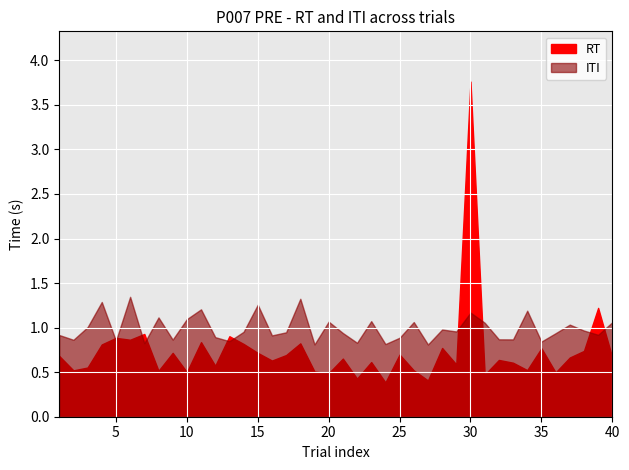

What are all the series names shown in the legend?

RT, ITI